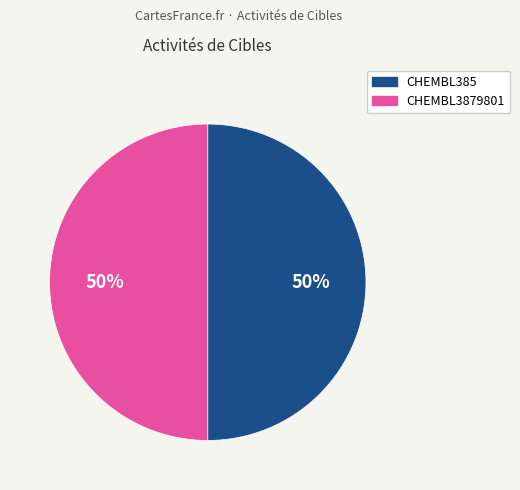

The CHEMBL3879801 slice represents 43% of the pie. True or false?

False